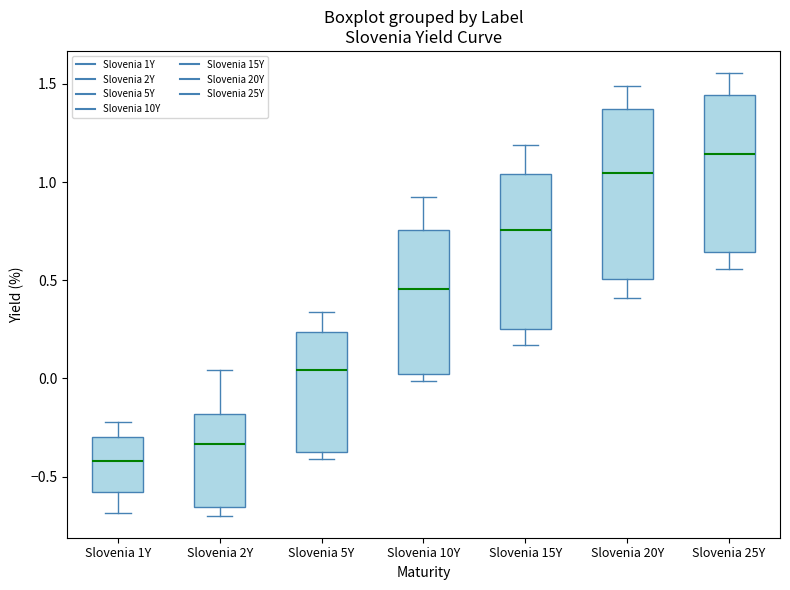

Reading left to right, read every box against the y-axis: the position of its median line, the range the box covers, and the ends of its whiskers. The values are not printed on the chart, so give them approximately, as read against the axis.

Slovenia 1Y: median -0.40, box -0.60 to -0.30, whiskers -0.70 to -0.20
Slovenia 2Y: median -0.35, box -0.65 to -0.20, whiskers -0.70 to 0.05
Slovenia 5Y: median 0.05, box -0.40 to 0.25, whiskers -0.40 (just below the box's lower edge) to 0.35
Slovenia 10Y: median 0.45, box 0.00 to 0.75, whiskers 0.00 (just below the box's lower edge) to 0.90
Slovenia 15Y: median 0.75, box 0.25 to 1.05, whiskers 0.15 to 1.20
Slovenia 20Y: median 1.05, box 0.50 to 1.35, whiskers 0.40 to 1.50
Slovenia 25Y: median 1.15, box 0.65 to 1.45, whiskers 0.55 to 1.55